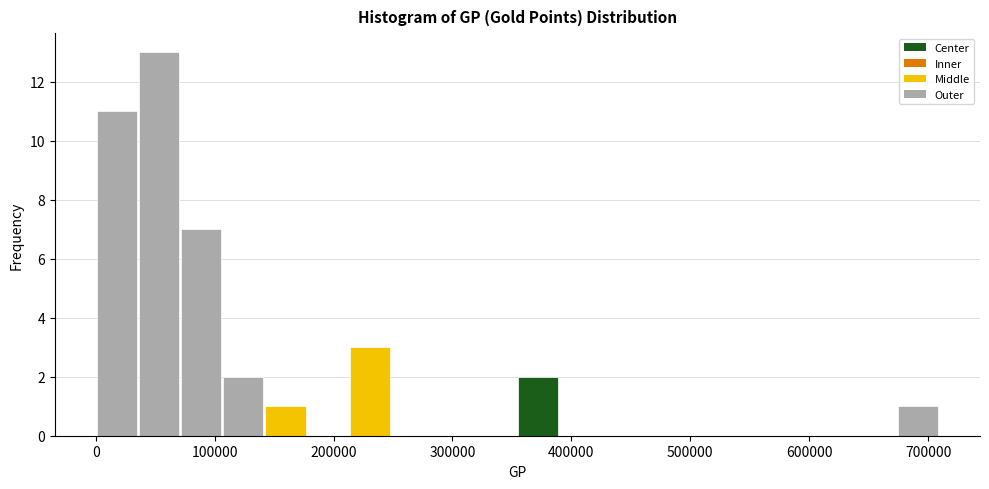

Around what value on the x-axis is the tallest bar? Give the approximate position of its centre, as read against the axis.

50000